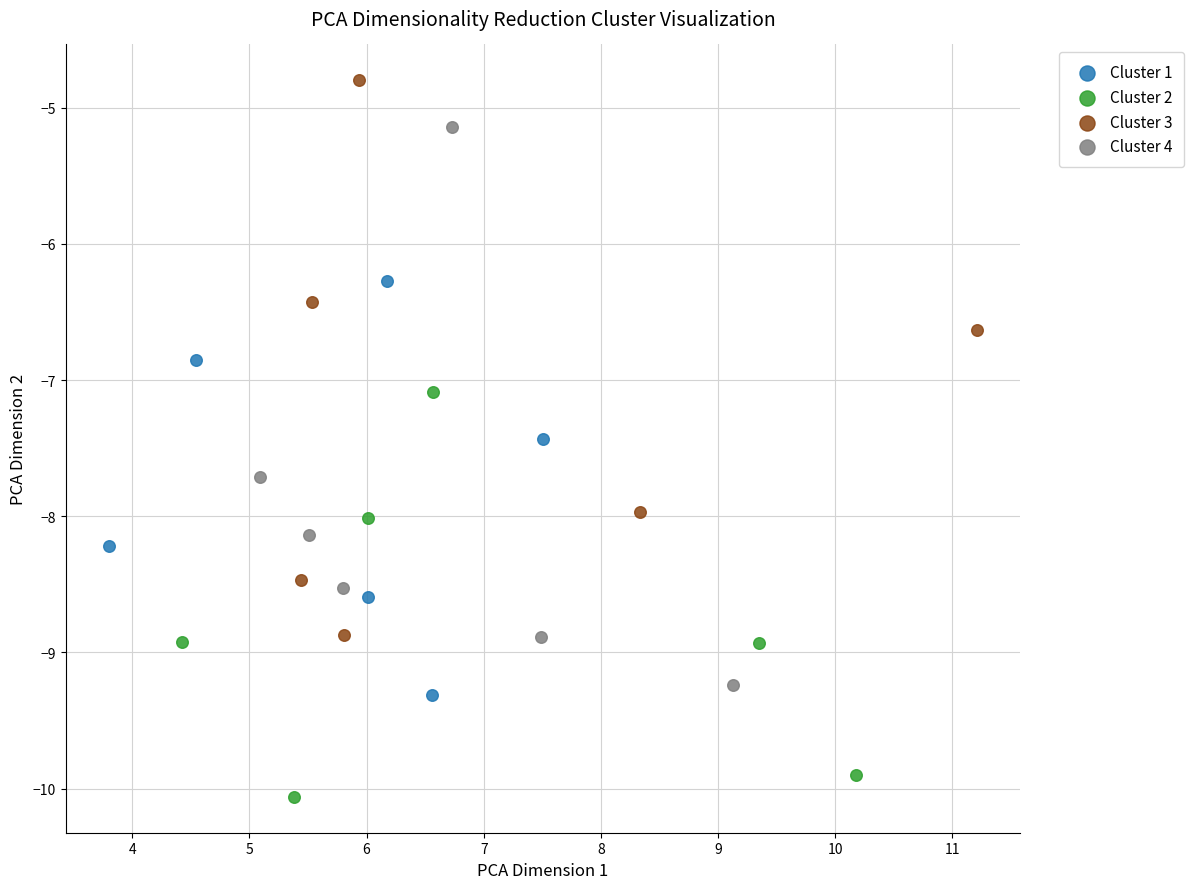

Which series has the largest Y range (max minus min)?

Cluster 4